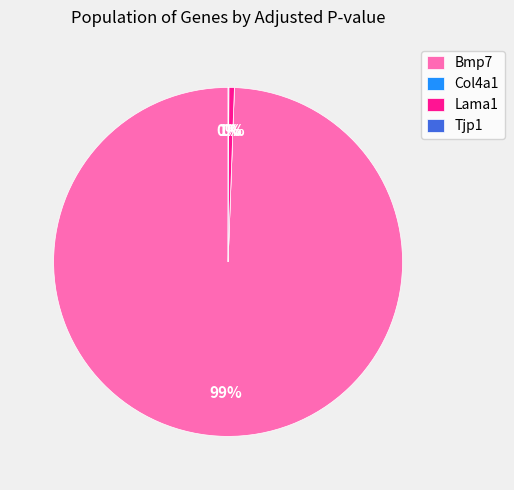

Which category has the biggest portion of the pie?

Bmp7